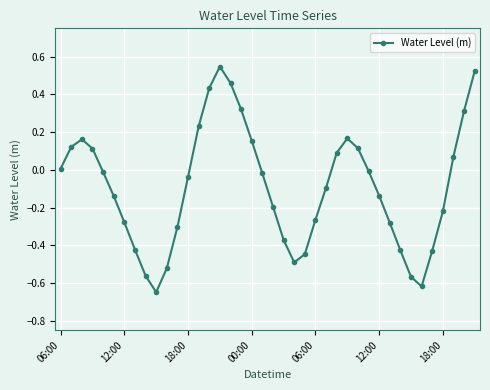

How many lines are shown in the chart?

1